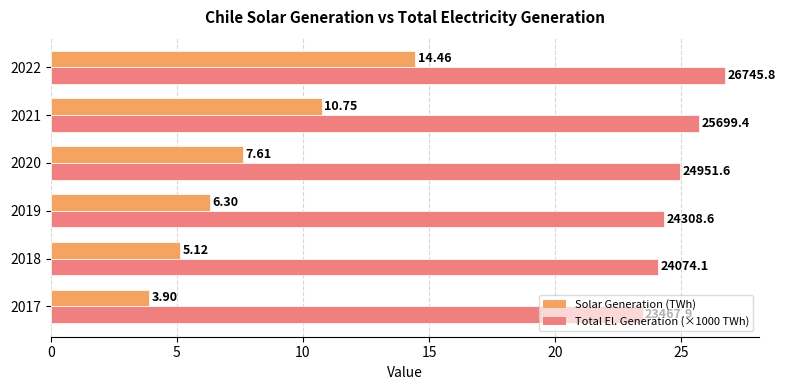

Which series has the largest total across all categories?

Total El. Generation (×1000 TWh)